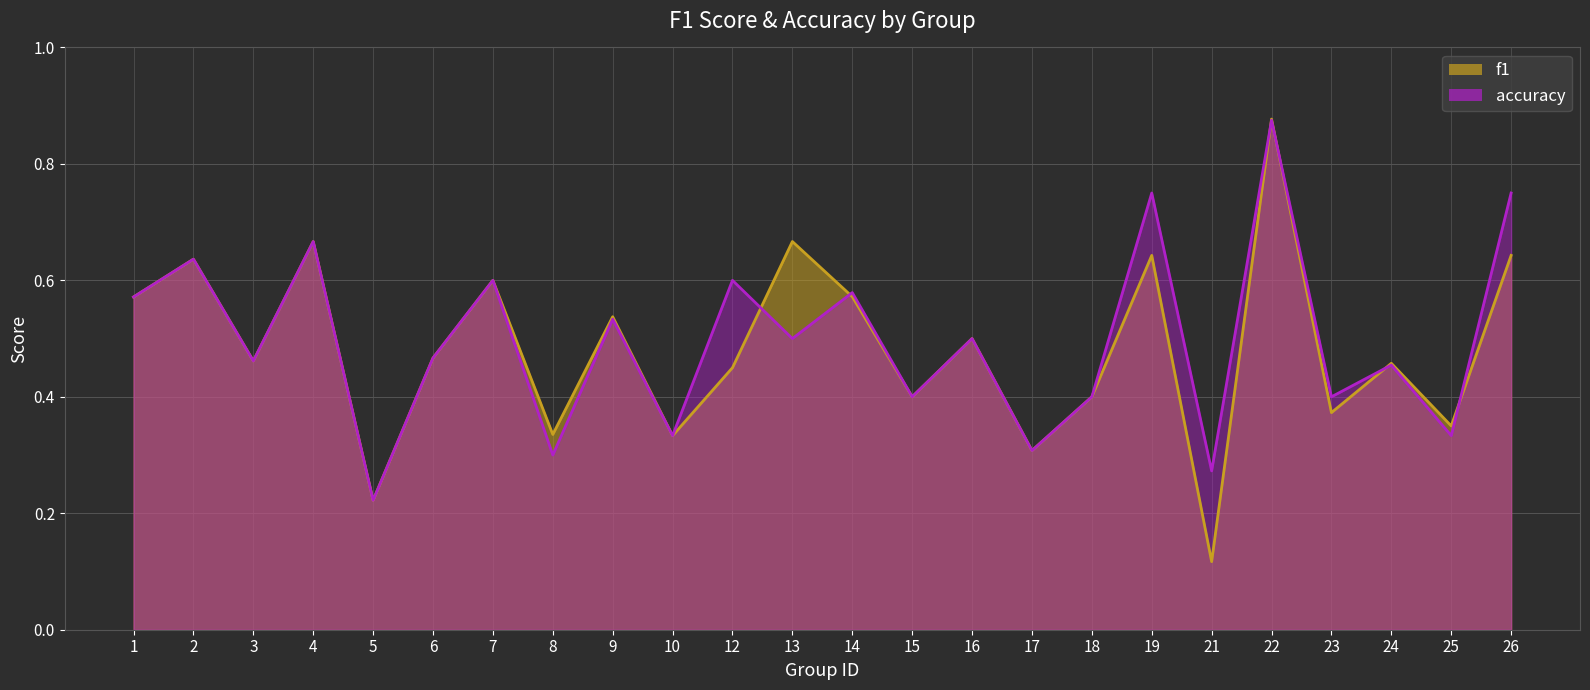

What is the difference between the maximum and minimum values in the accuracy series?

0.7